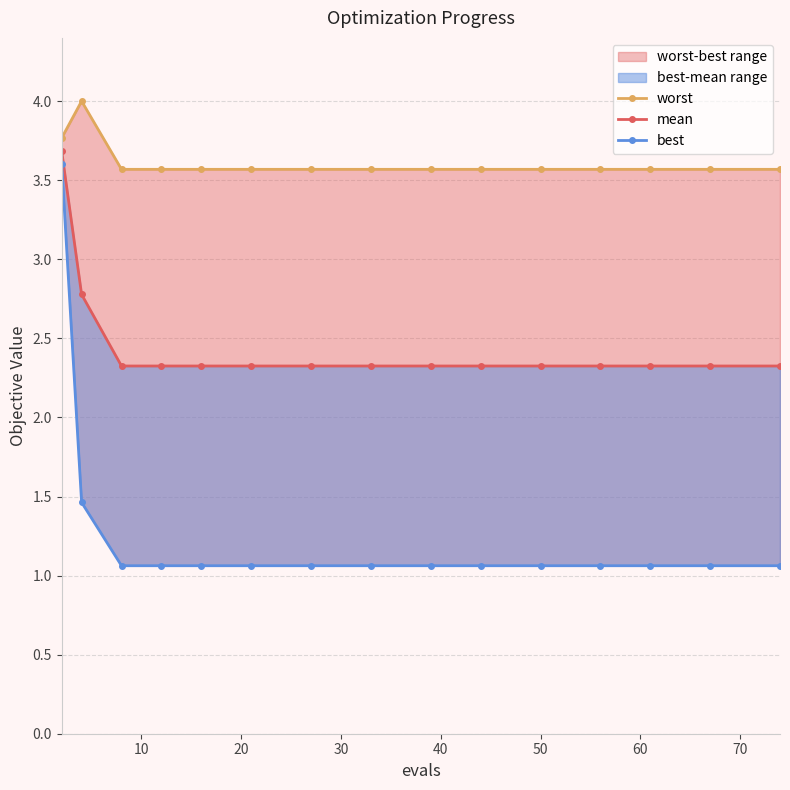

Which series has the widest spread of values?

best